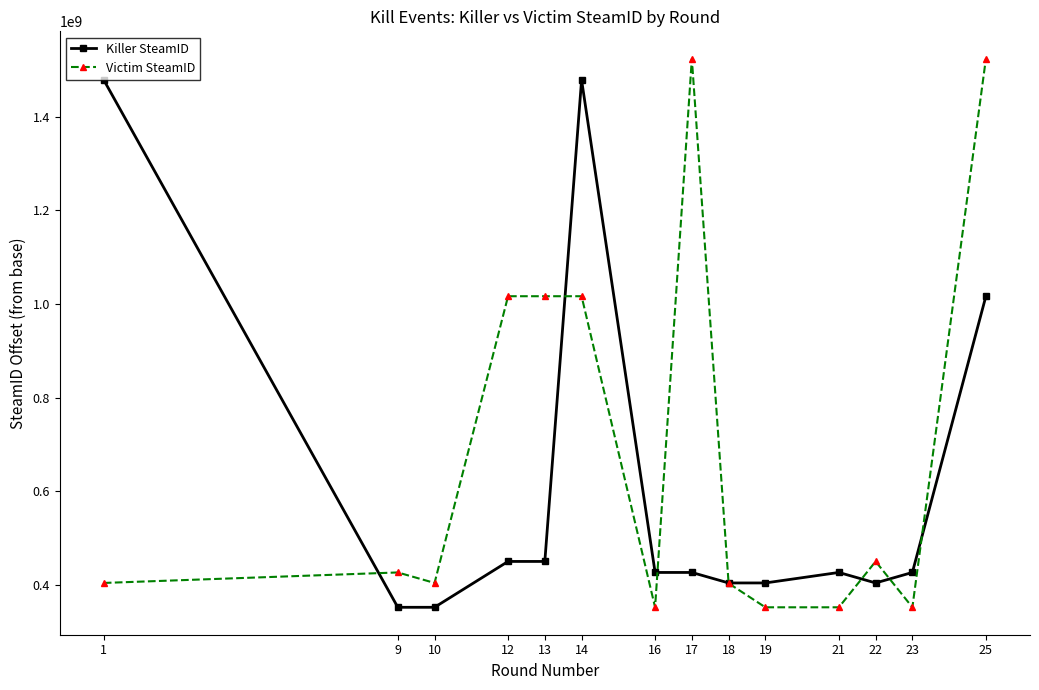

What are all the series names shown in the legend?

Killer SteamID, Victim SteamID